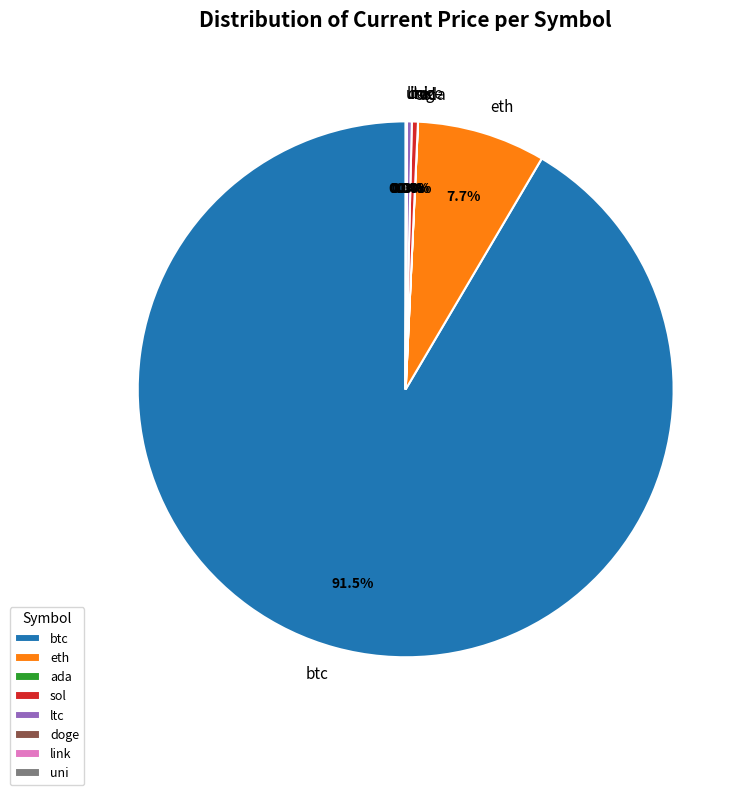

What percentage is the eth slice, to the nearest percent?

8%